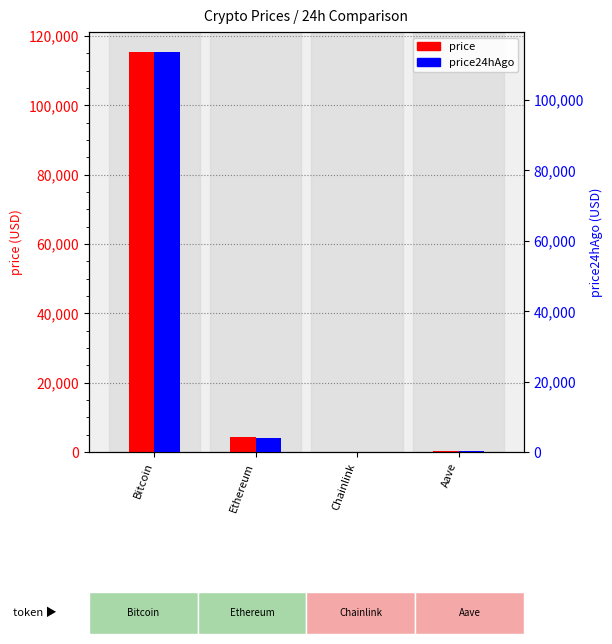

At which category is the sum across all series the highest?

Bitcoin